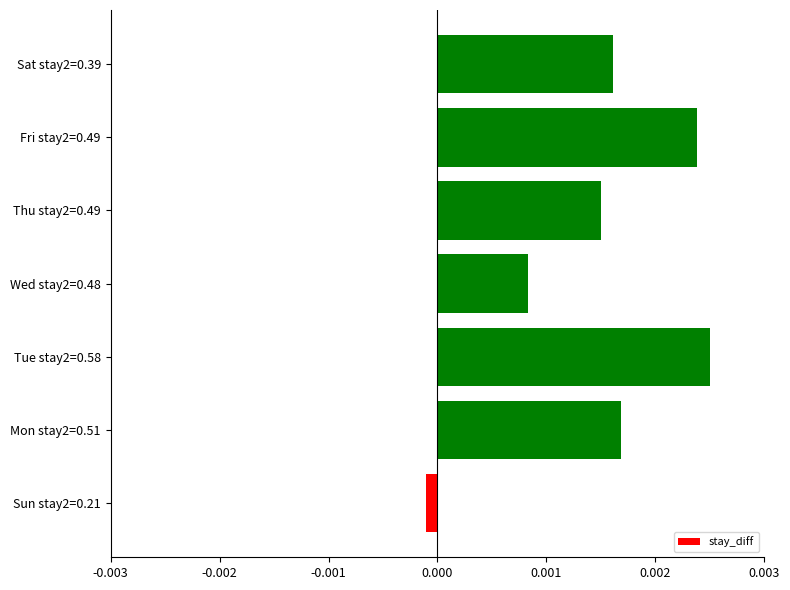

Which category has the highest value across all series?

Tue stay2=0.58